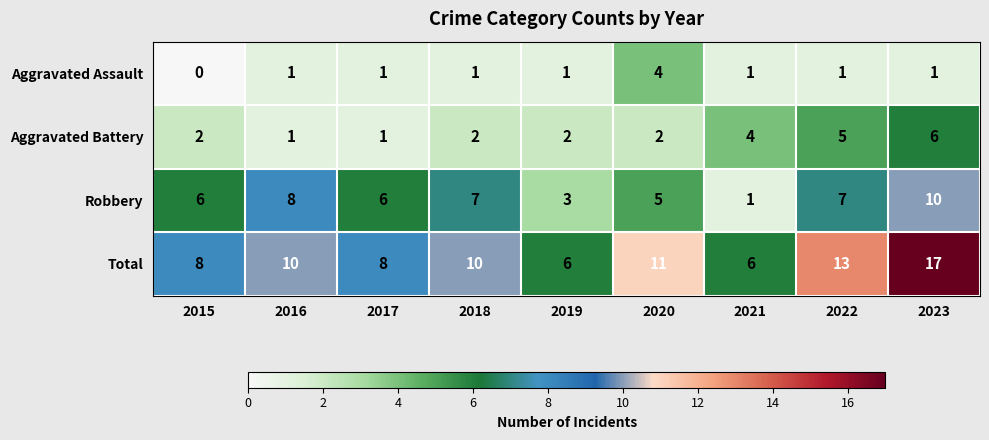

At how many categories does at least one series exceed 4?

9